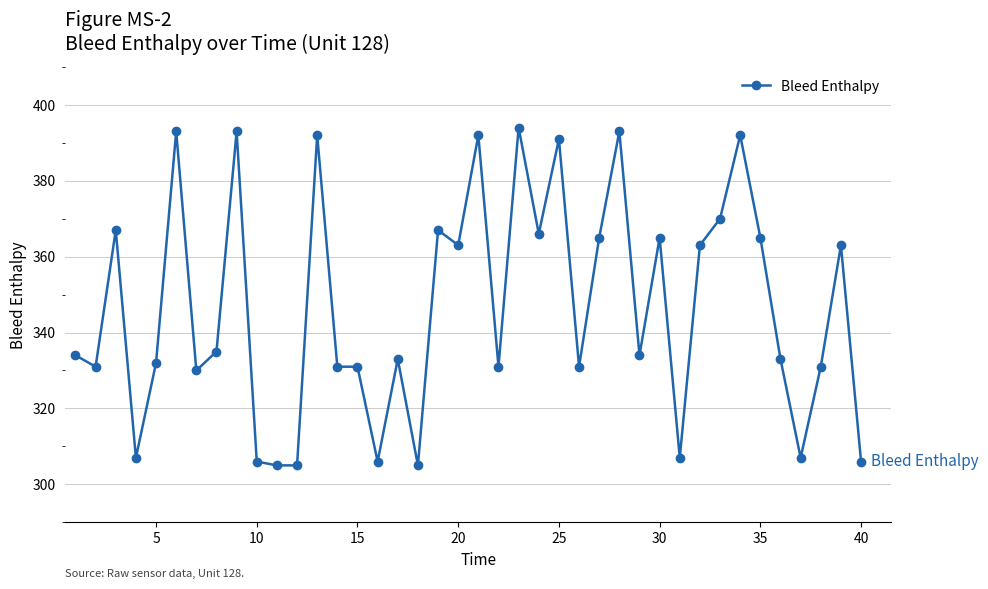

Reading left to right, what are all the values shown in this chart?

334	331	367	307	332	393	330	335	393	306	305	305	392	331	331	306	333	305	367	363	392	331	394	366	391	331	365	393	334	365	307	363	370	392	365	333	307	331	363	306